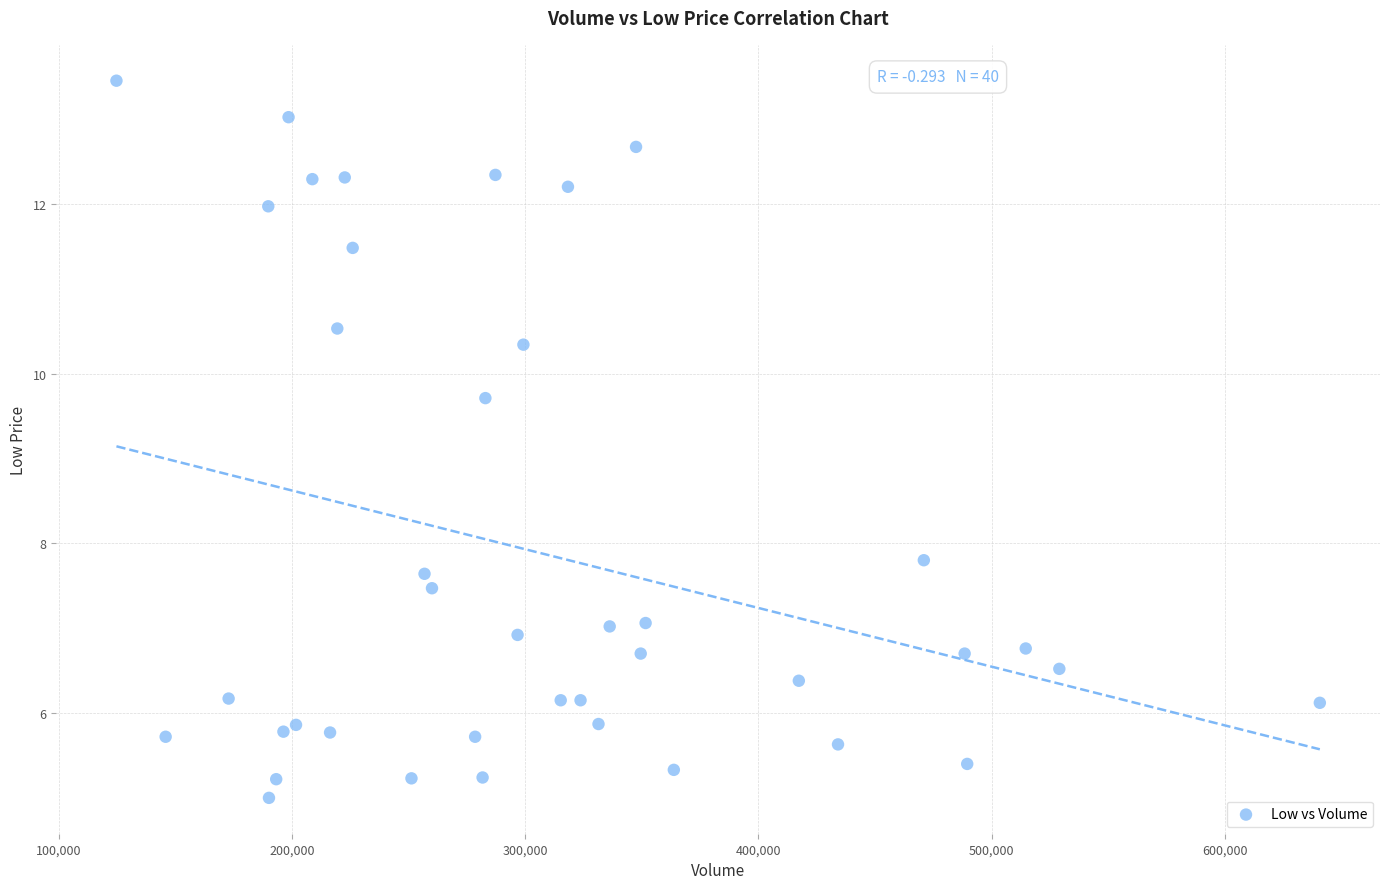

What Y value in the scatter plot is closest to 9?

9.7